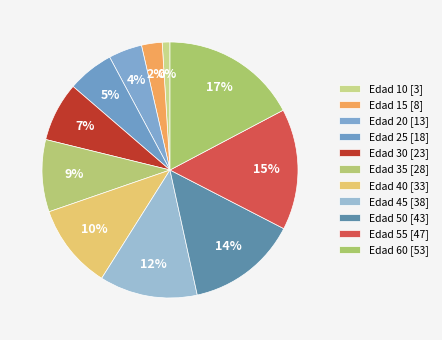

Which category has the biggest portion of the pie?

60